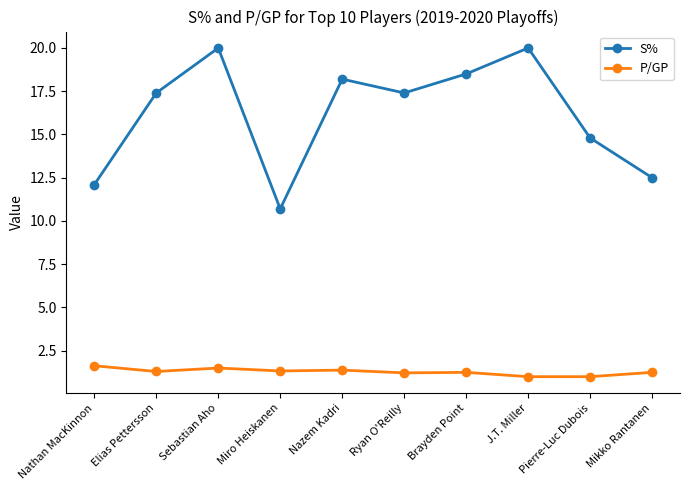

How many data points in S% are above 17?

6